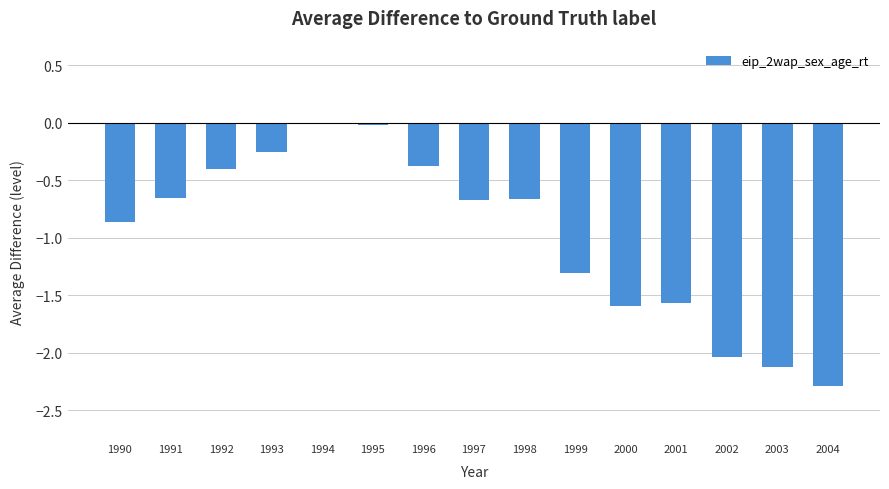

What is the change in value from 2001 to 2002?

-0.5